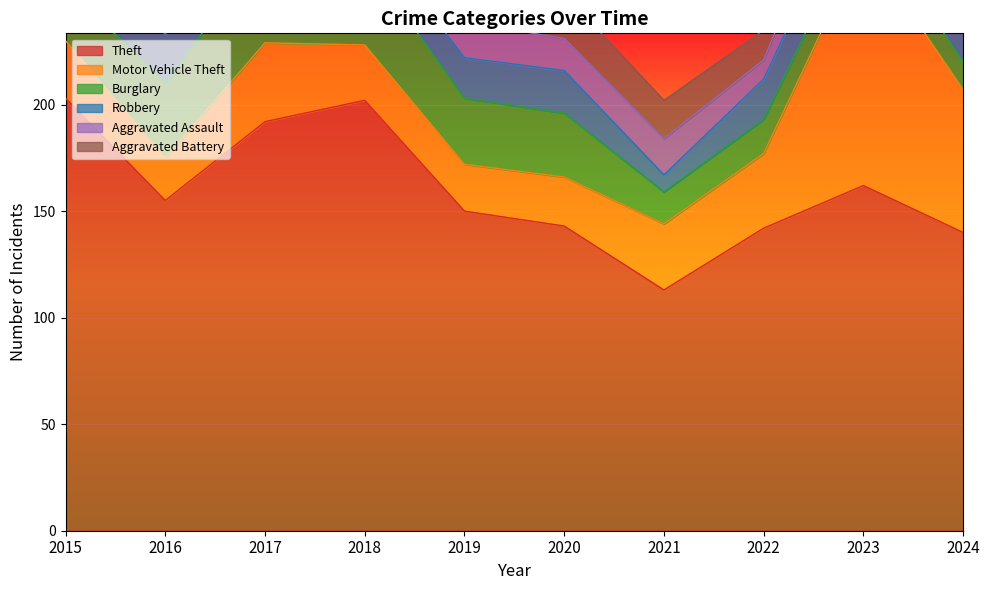

Is the value of Aggravated Assault at 2017 greater than the value of Robbery at 2022?

Yes